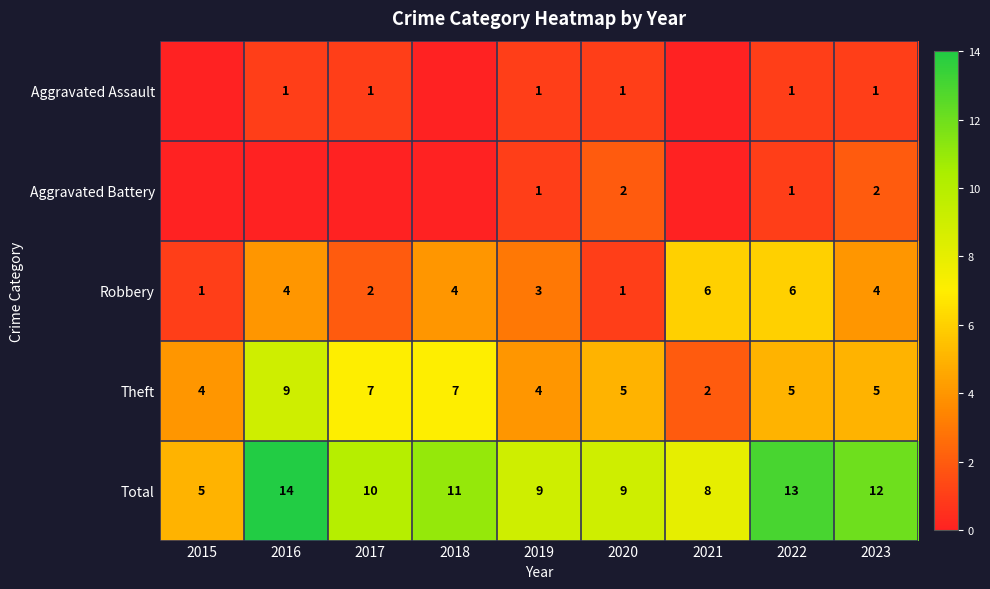

The value of Robbery at 2016 is 4. True or false?

True